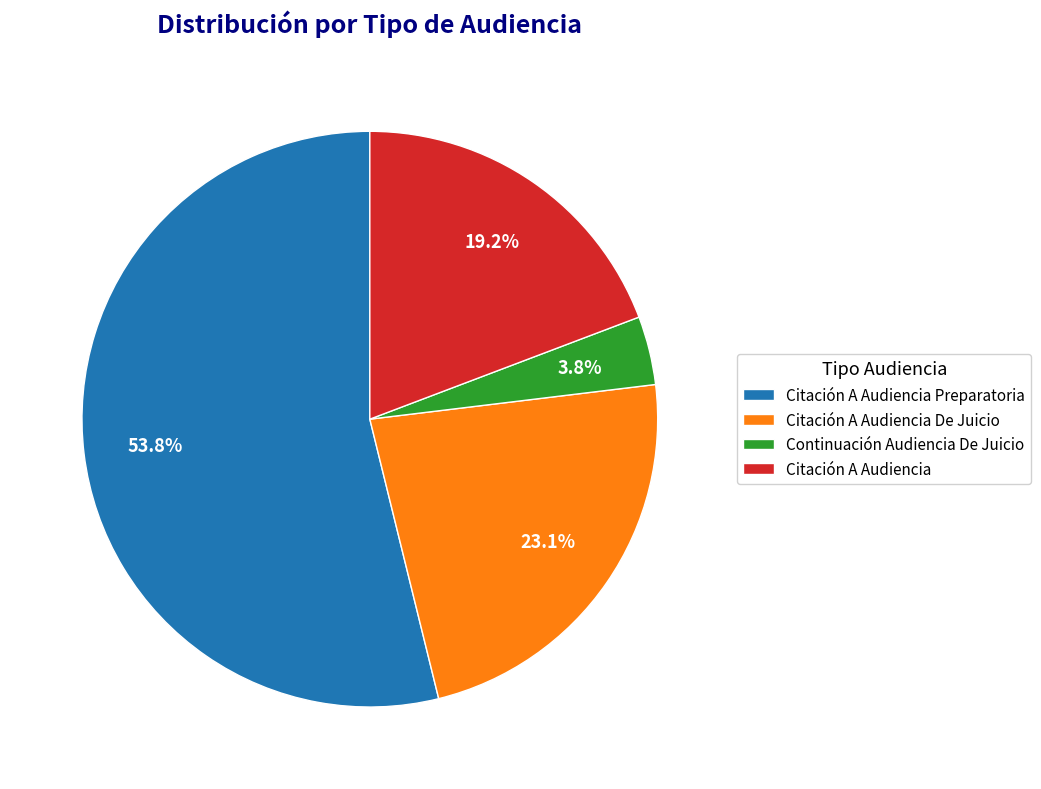

How much of the chart is everything except Citación A Audiencia?

80.8%